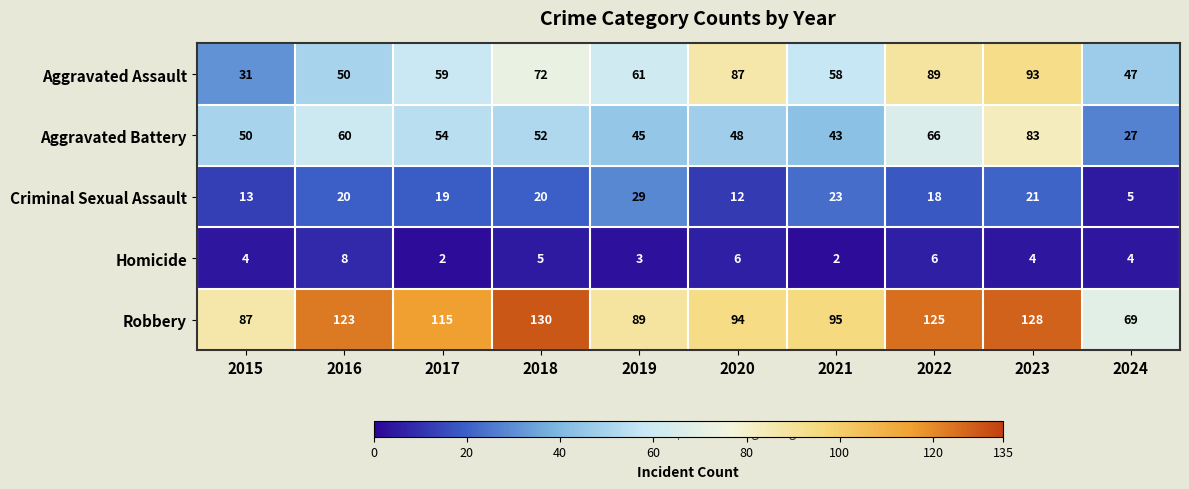

Rank the series by their maximum value, from highest to lowest.

Robbery, Aggravated Assault, Aggravated Battery, Criminal Sexual Assault, Homicide